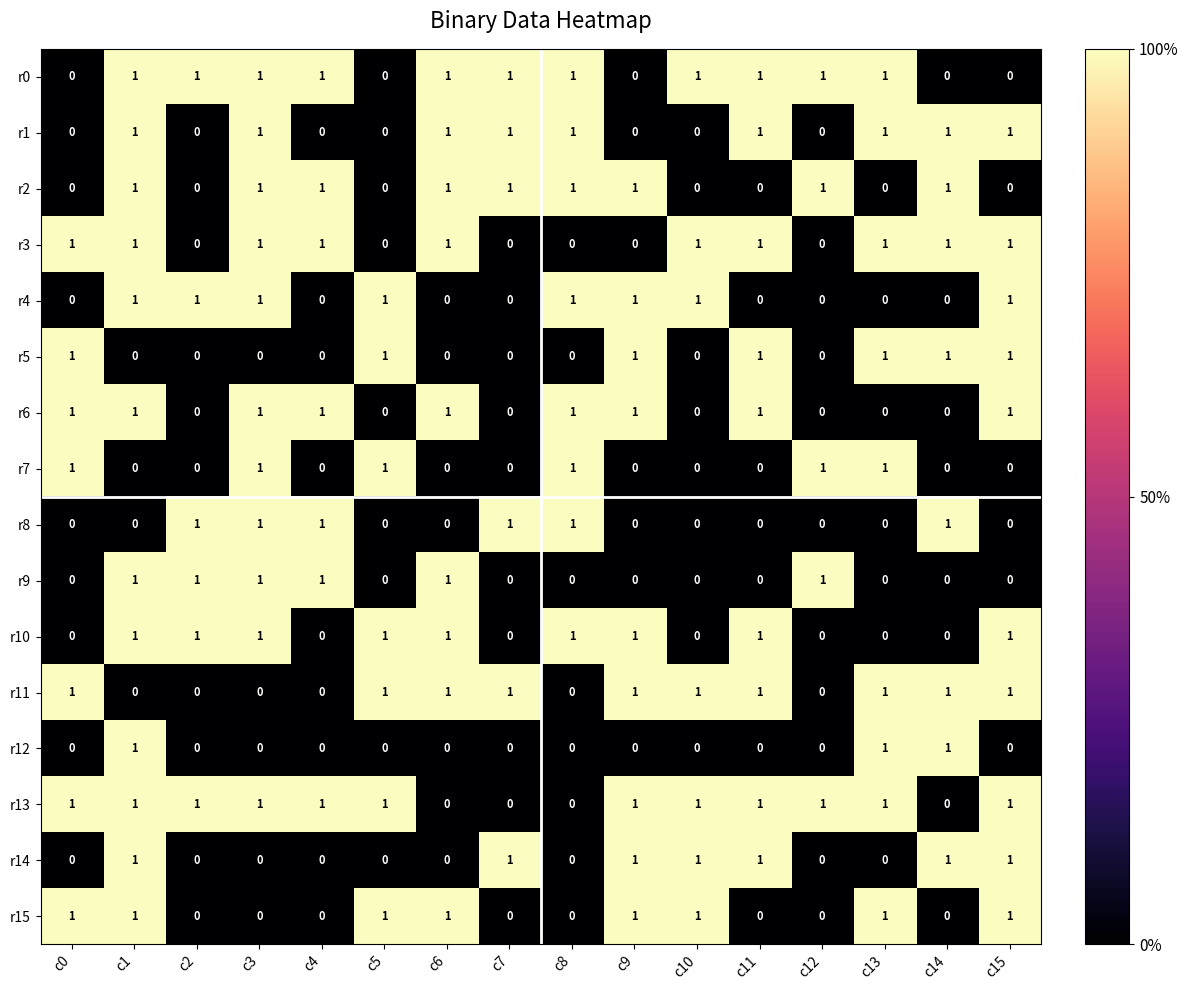

Is it true that r7 equals 0 at c14?

True